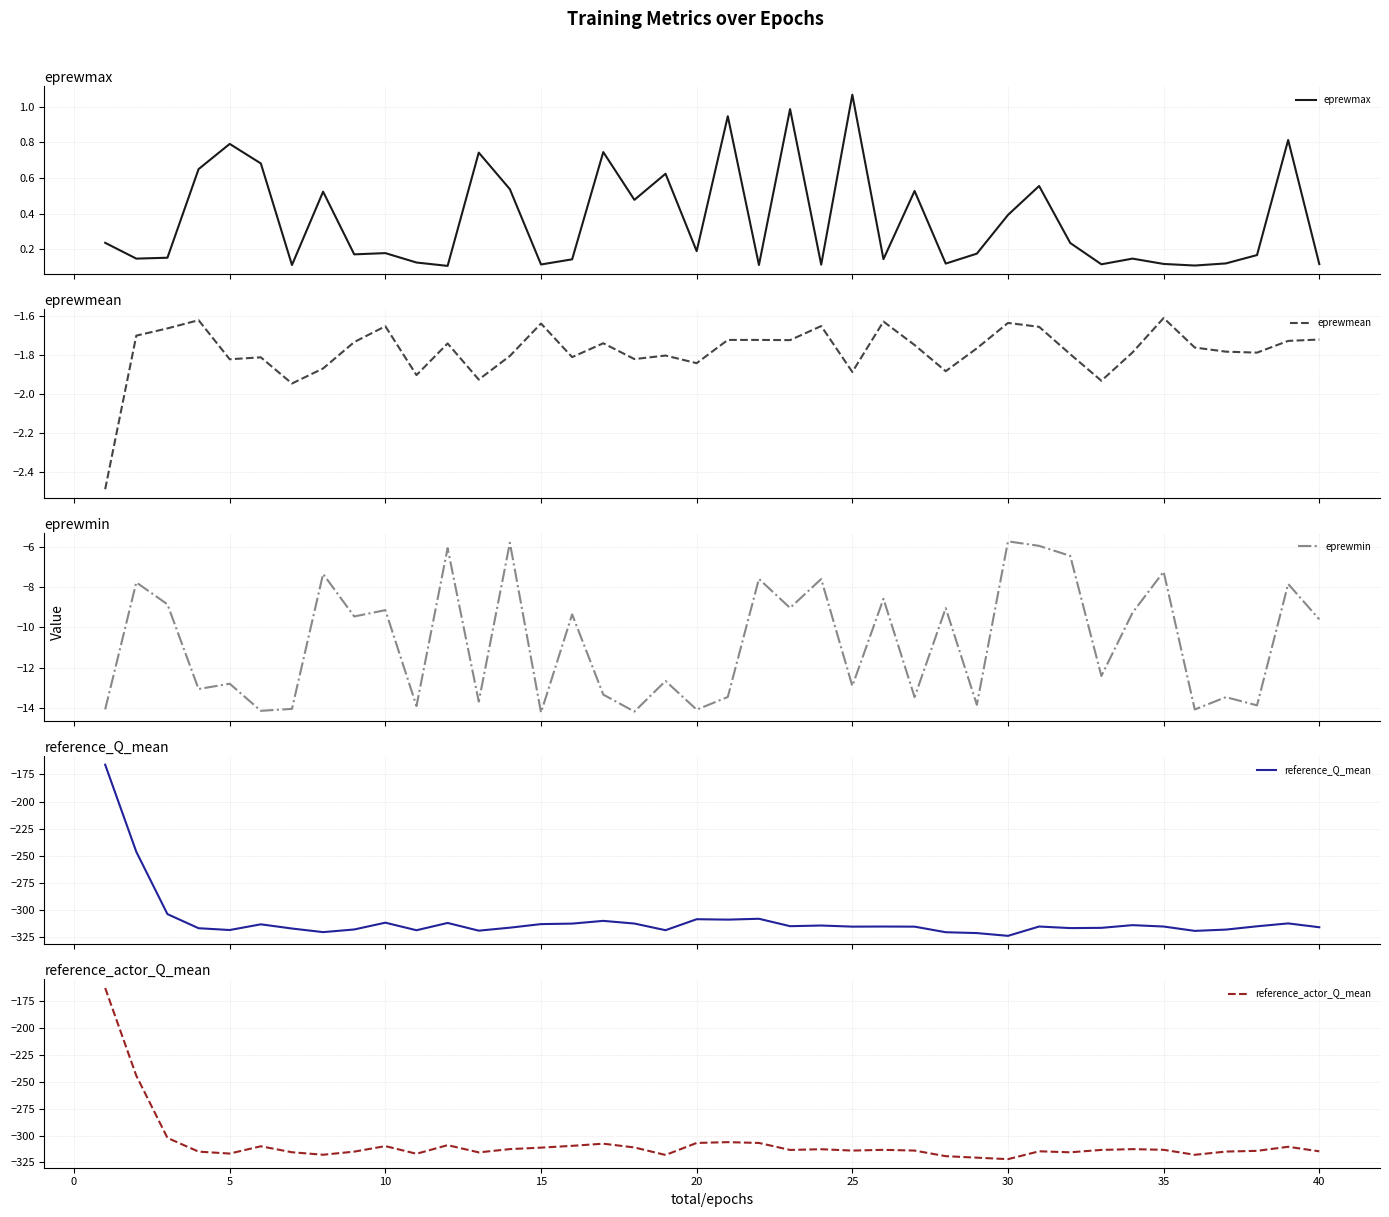

What is the difference between the second highest and minimum values in the eprewmax series?

0.9